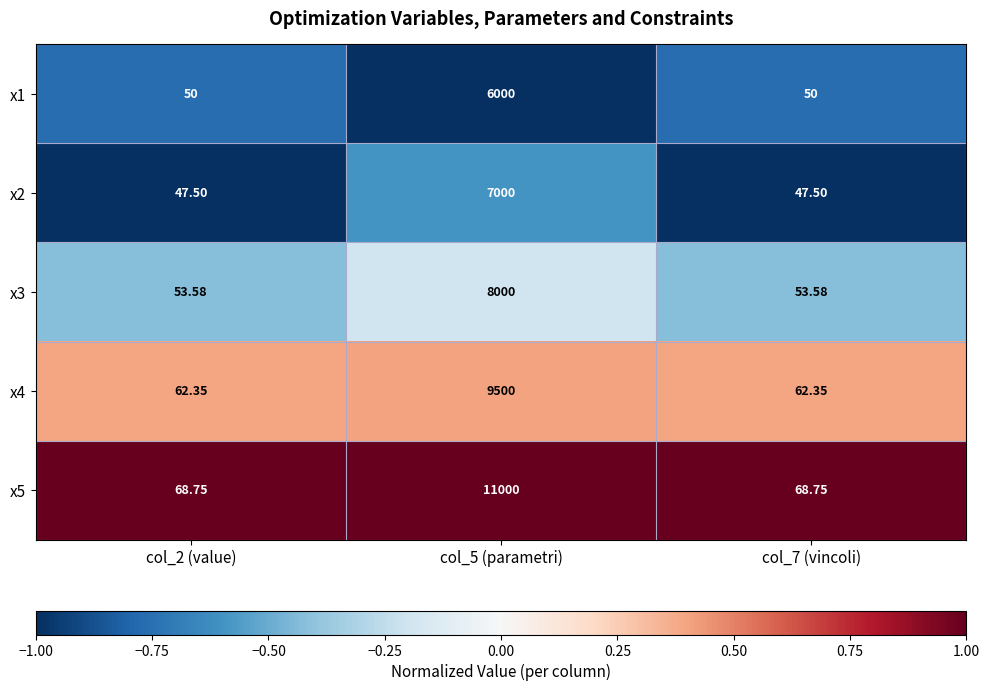

How many data points does each series have?

3